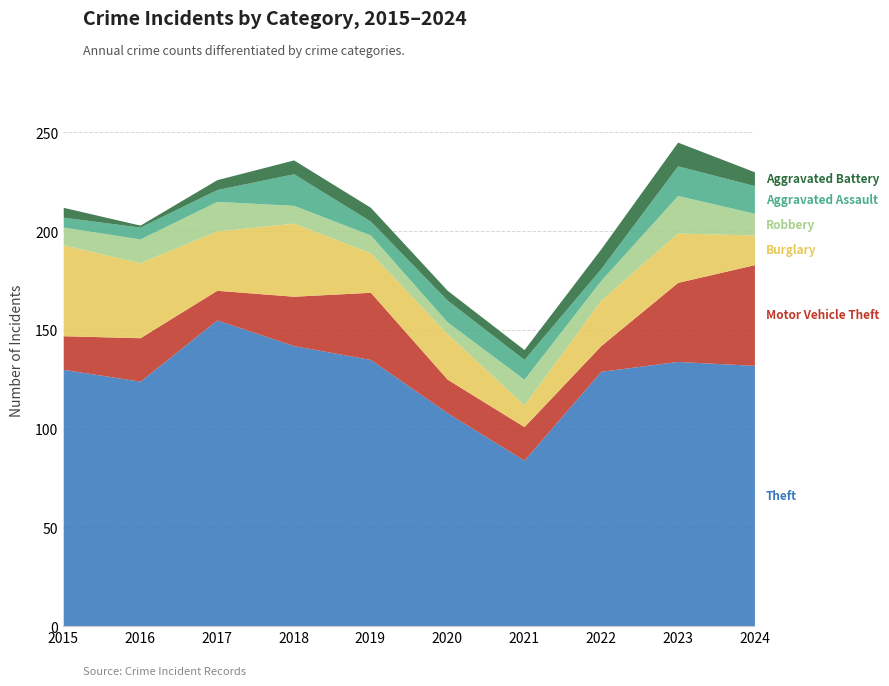

What is the spread (max minus min) of values at 2022?

123